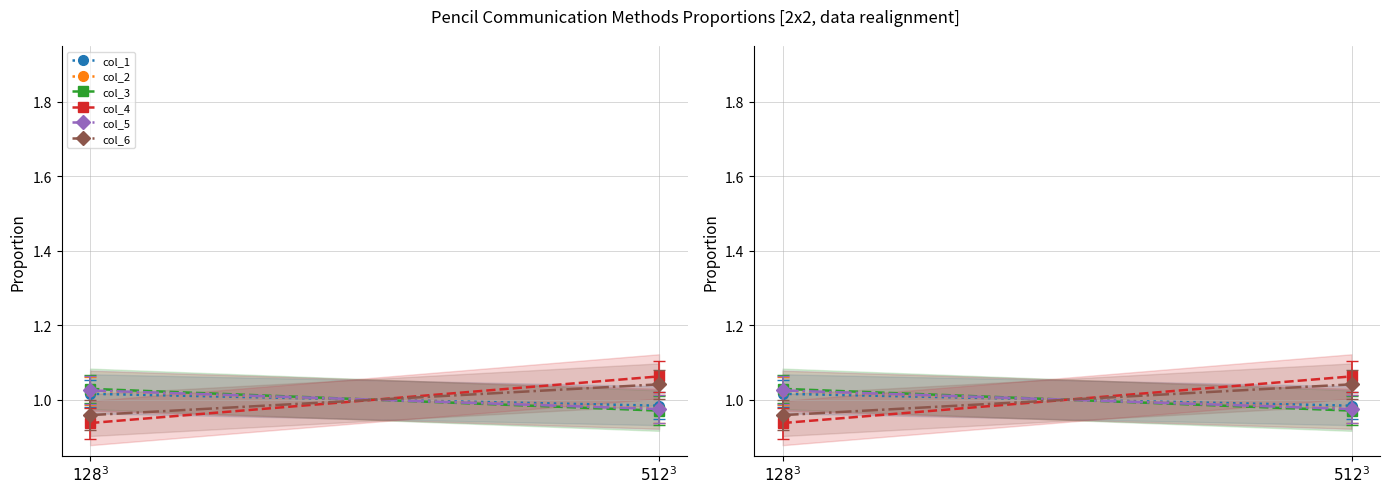

What is the sum of all col_5 values?

2.0